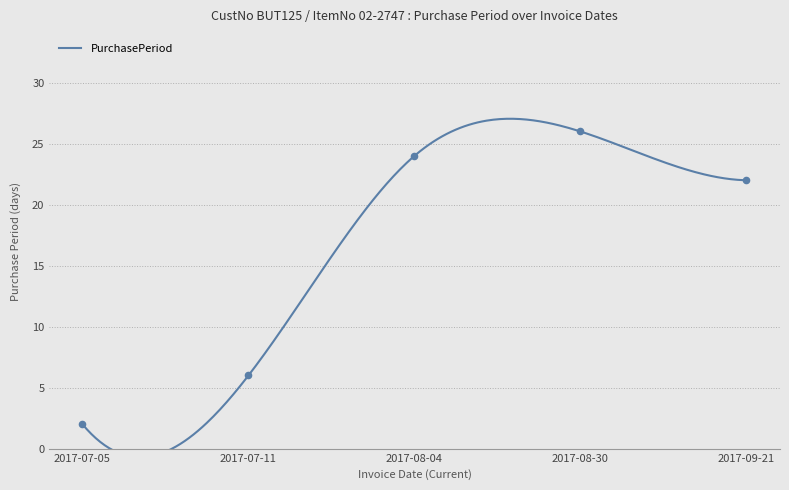

Approximately how many times larger is the value at 2017-08-30 compared to 2017-09-21?

1.2